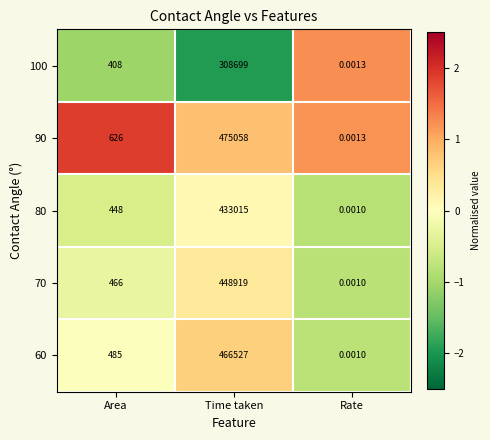

Is the value of 70 at Time taken greater than the value of 80 at Area?

Yes